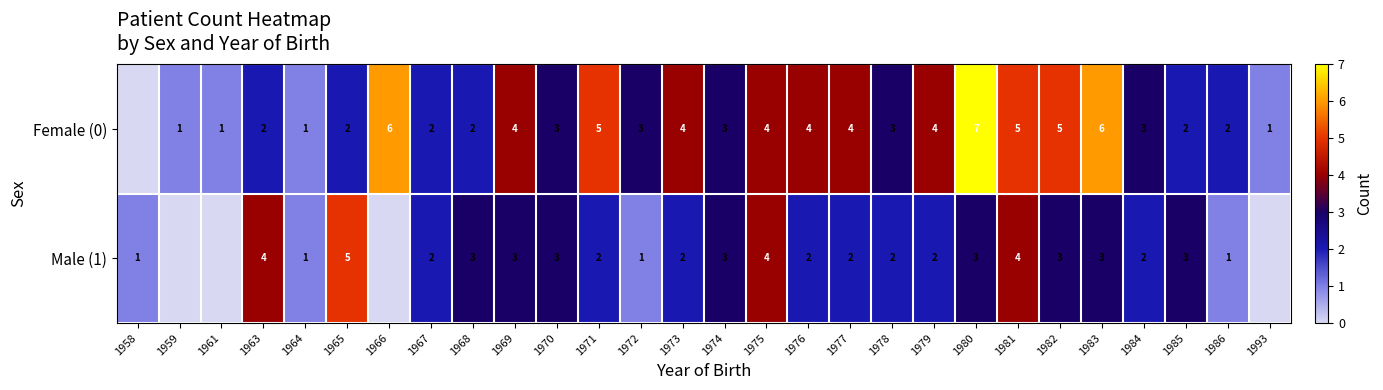

What is the difference between the Female (0) values at 1959 and 1983?

5